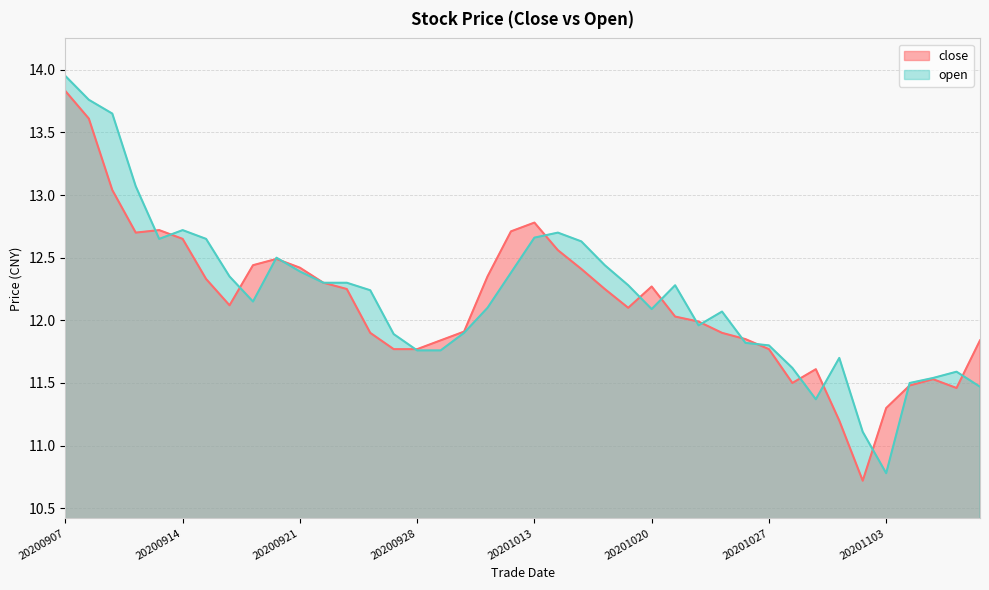

True or false: close and open cross at least once.

True